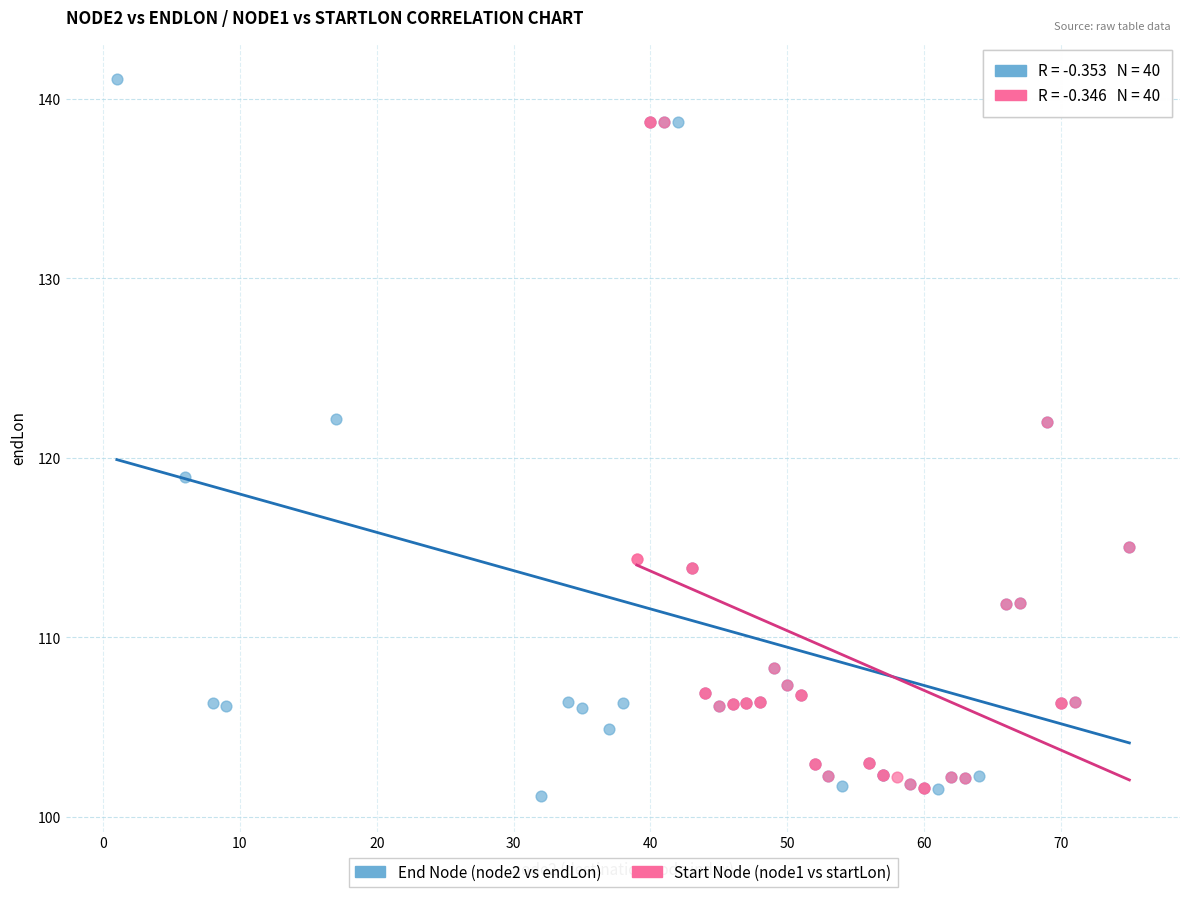

Which series has the widest spread of Y values?

End Node (node2 vs endLon)